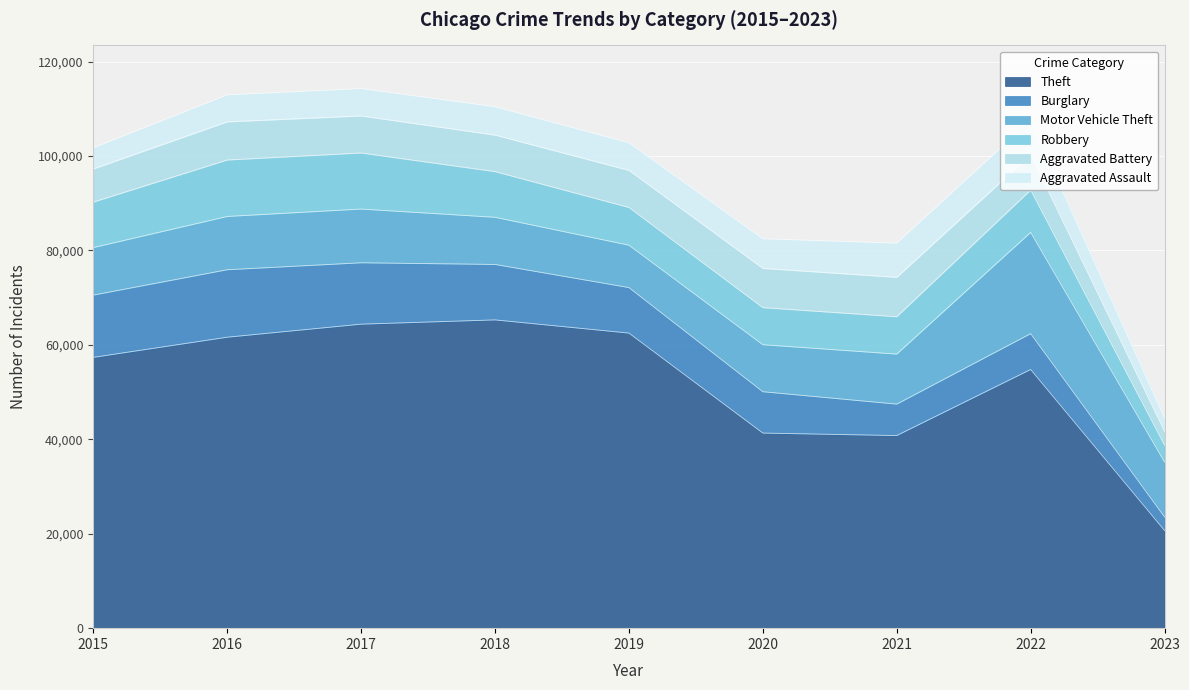

Which category has the lowest value in the Motor Vehicle Theft series?

2019